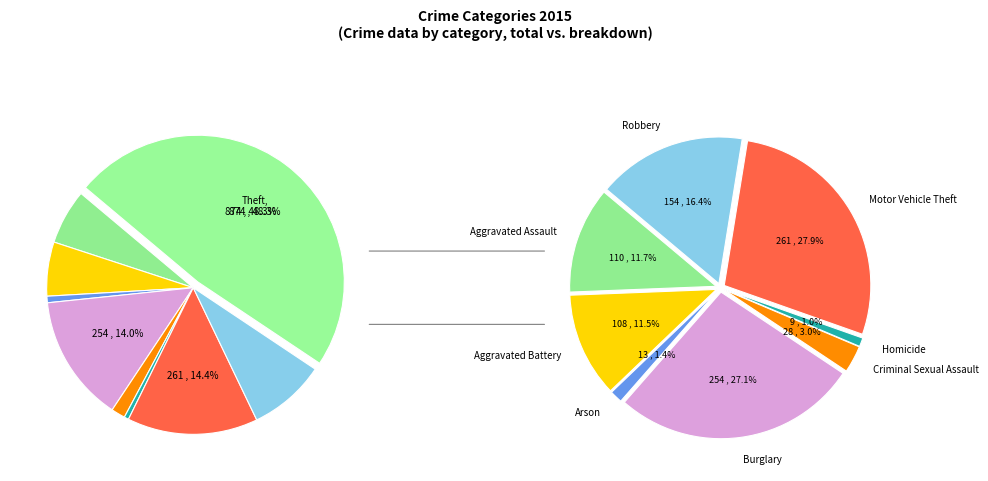

To the nearest percent, what is the combined percentage of Motor Vehicle Theft and Theft?

63%